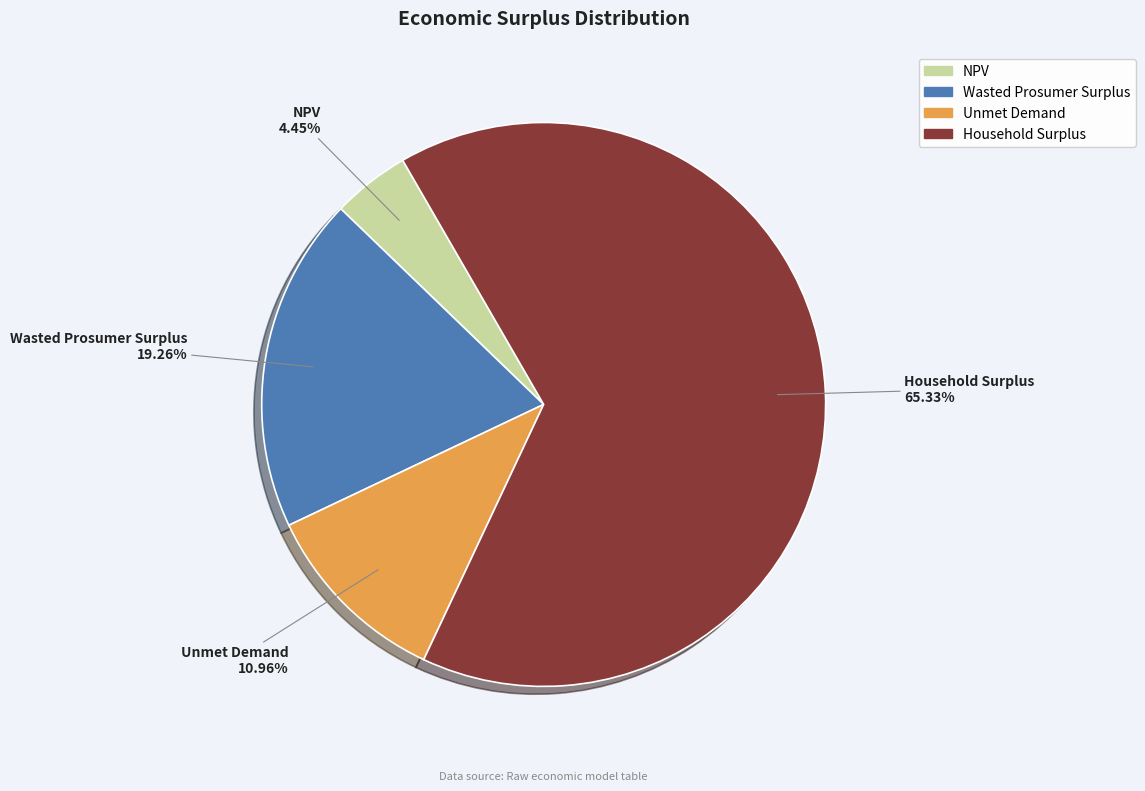

Approximately how many times larger is the value at Wasted Prosumer Surplus compared to Household Surplus?

0.3